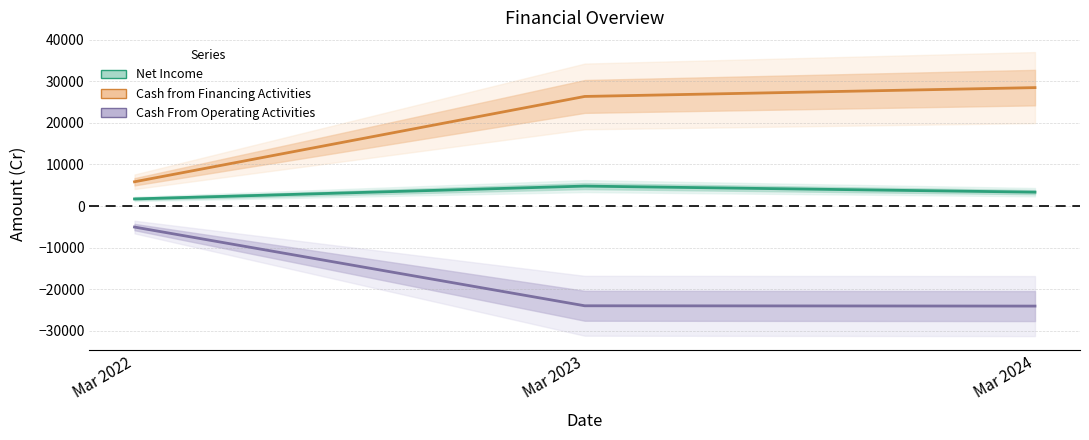

What are all the series names shown in the legend?

Net Income, Cash from Financing Activities, Cash From Operating Activities